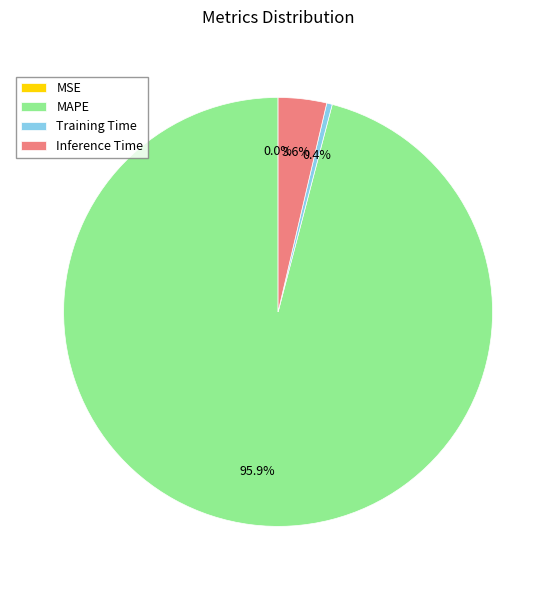

Does MAPE represent more than half of the total?

Yes